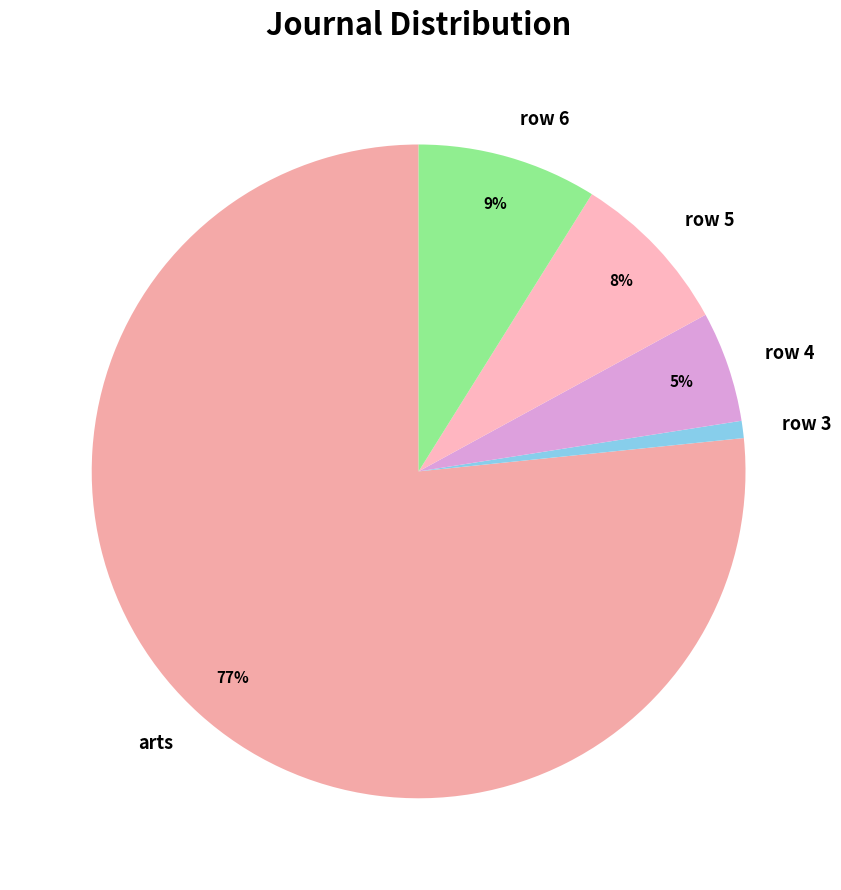

Is there a majority slice in this chart?

Yes